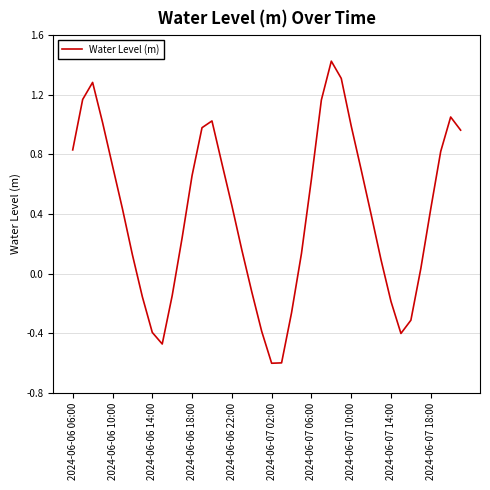

What is the smallest value displayed?

-0.6